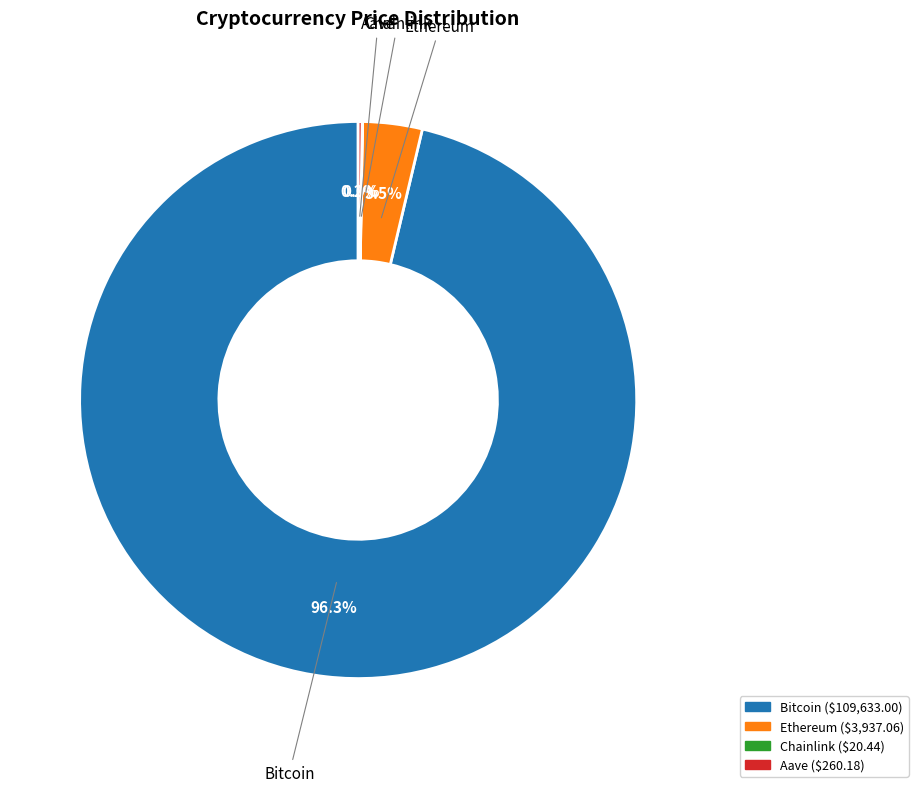

Which has a higher value, Ethereum or Bitcoin?

Bitcoin